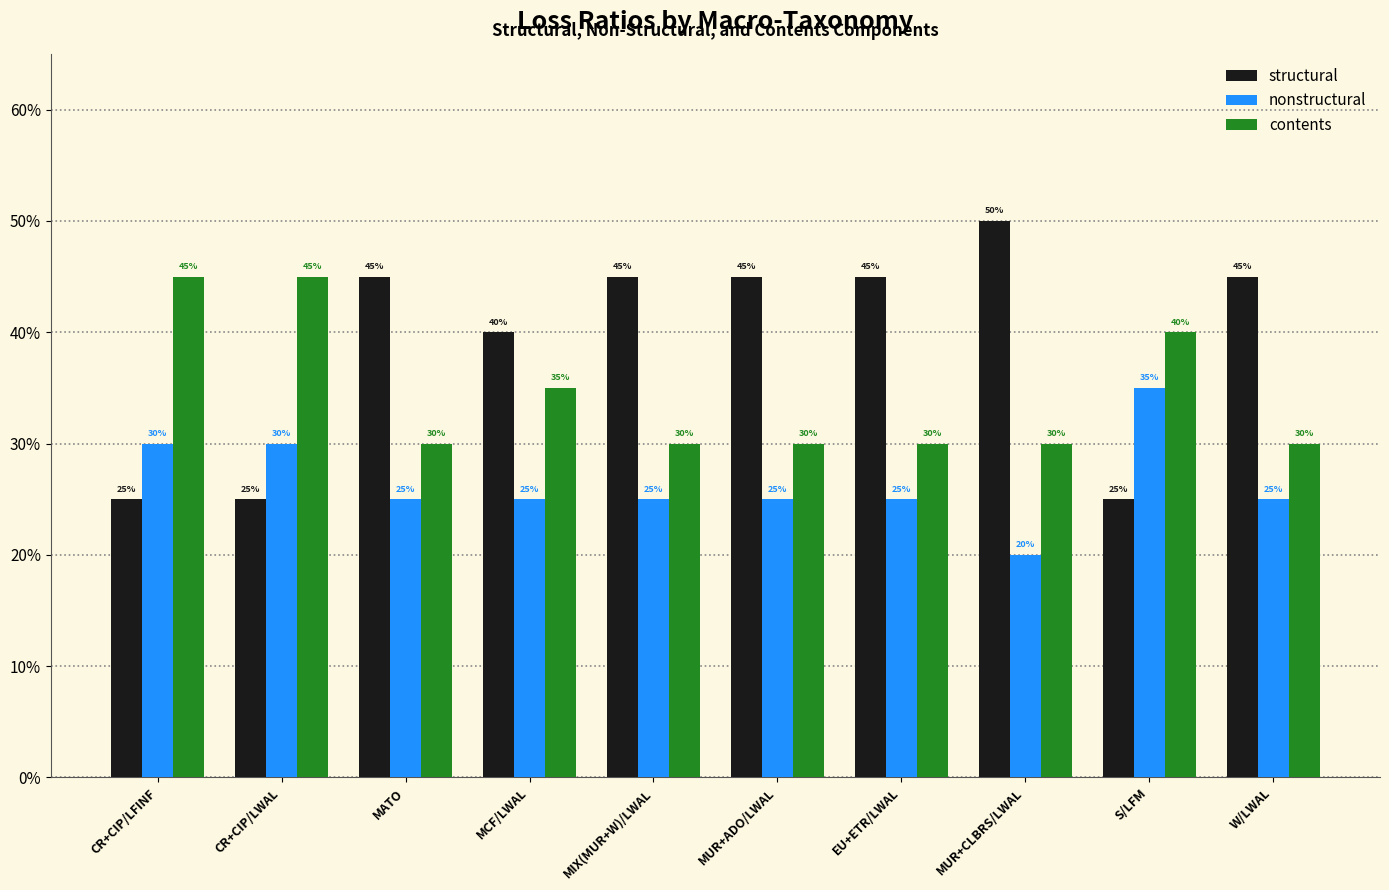

Which series has the largest total across all categories?

structural